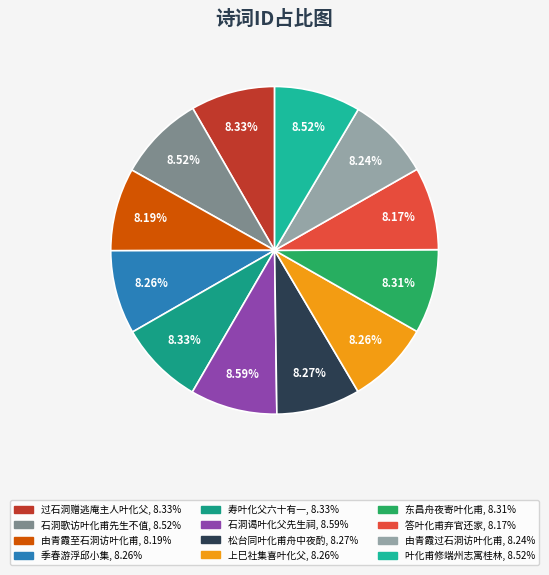

Count the number of slices in the pie.

12